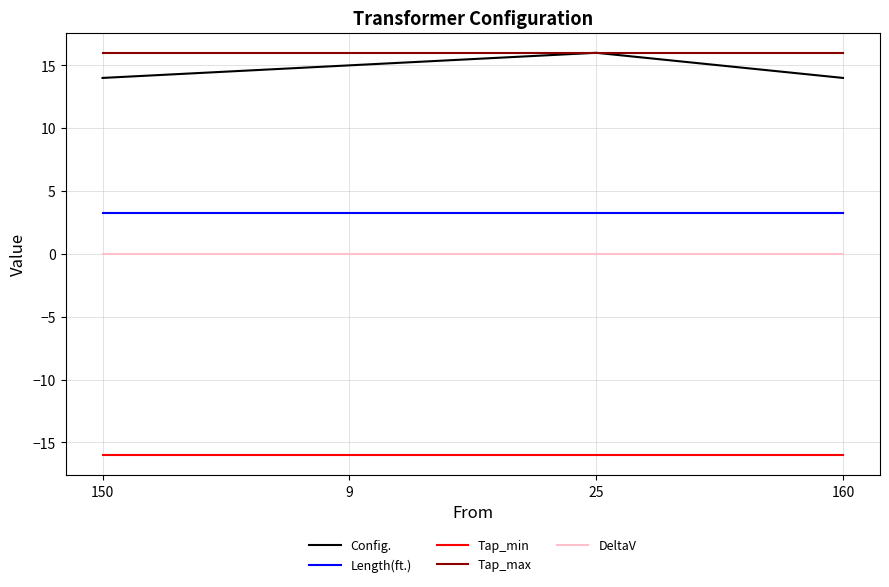

What is the sum of the Length(ft.) values at 9 and 150?

6.6